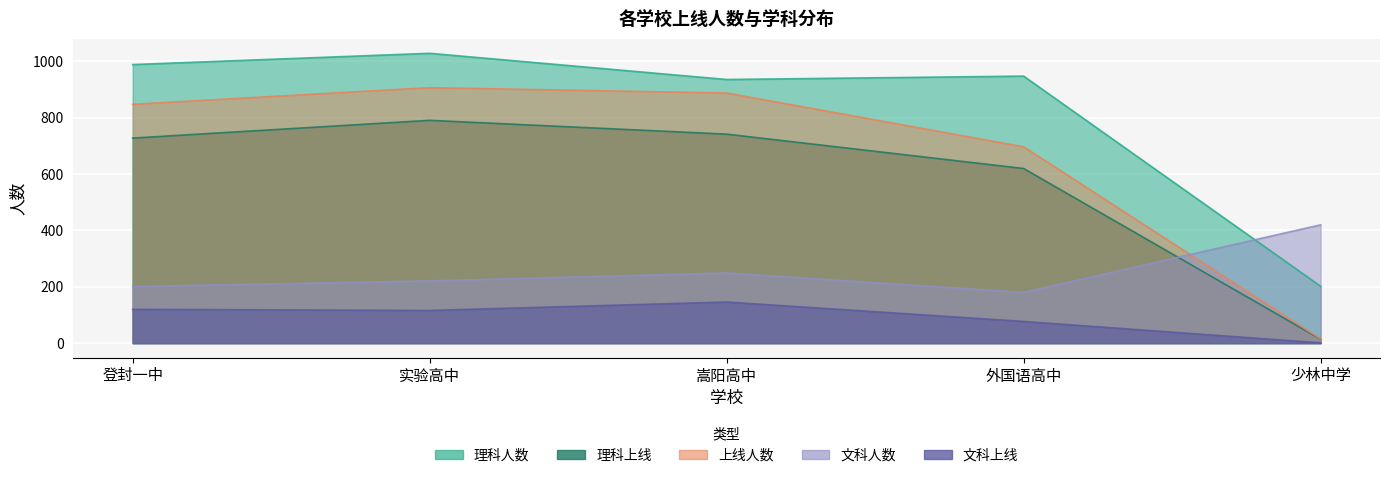

Is it true that 上线人数 equals 518 at 登封一中?

False